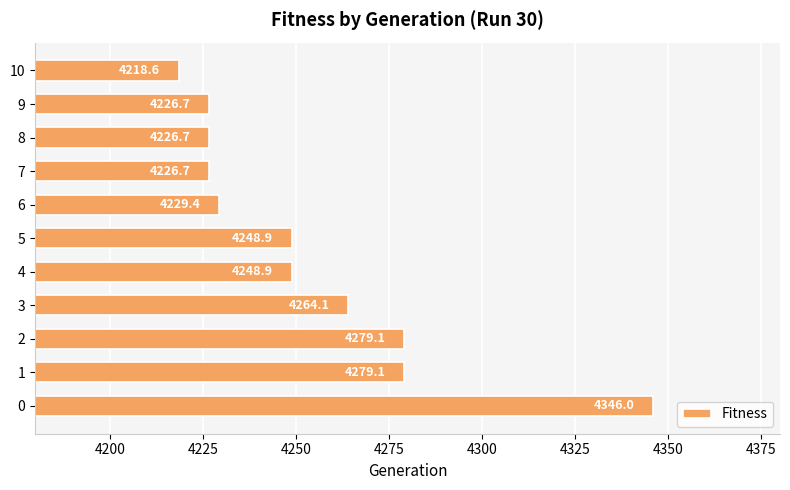

What is the difference between the maximum and minimum values?

127.4